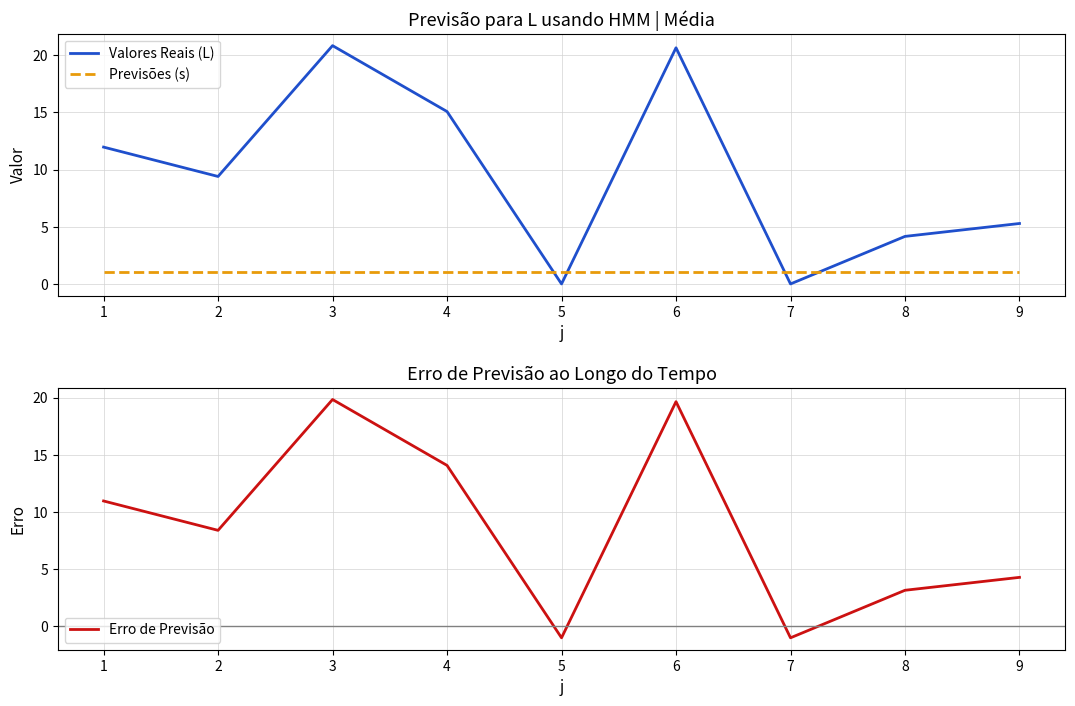

Reading left to right, transcribe all the data shown in this chart.

Valores Reais (L): 12.0	9.4	20.8	15.1	0.0	20.6	0.0	4.2	5.3
Previsões (s): 1.0	1.0	1.0	1.0	1.0	1.0	1.0	1.0	1.0
Erro de Previsão: 11.0	8.4	19.8	14.1	-1.0	19.6	-1.0	3.2	4.3